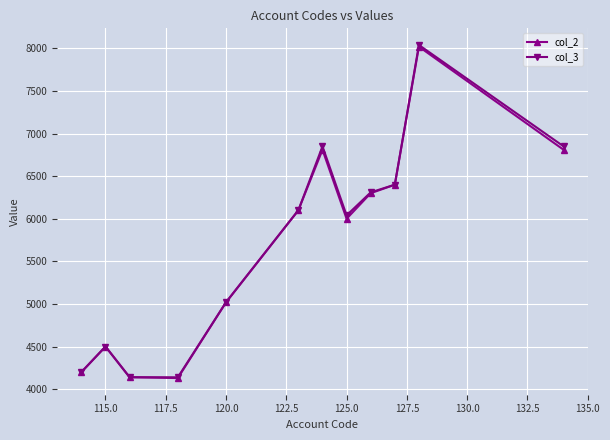

Count the number of categories in the chart.

12